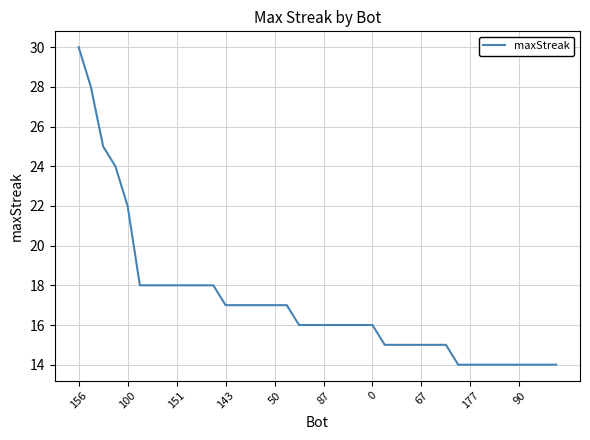

What is the smallest value displayed?

14